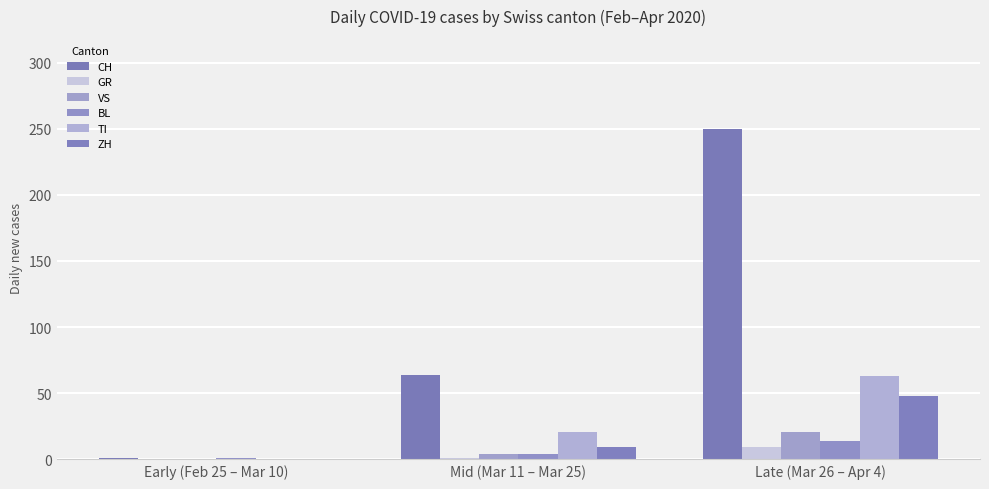

At how many categories does at least one series exceed 64?

1